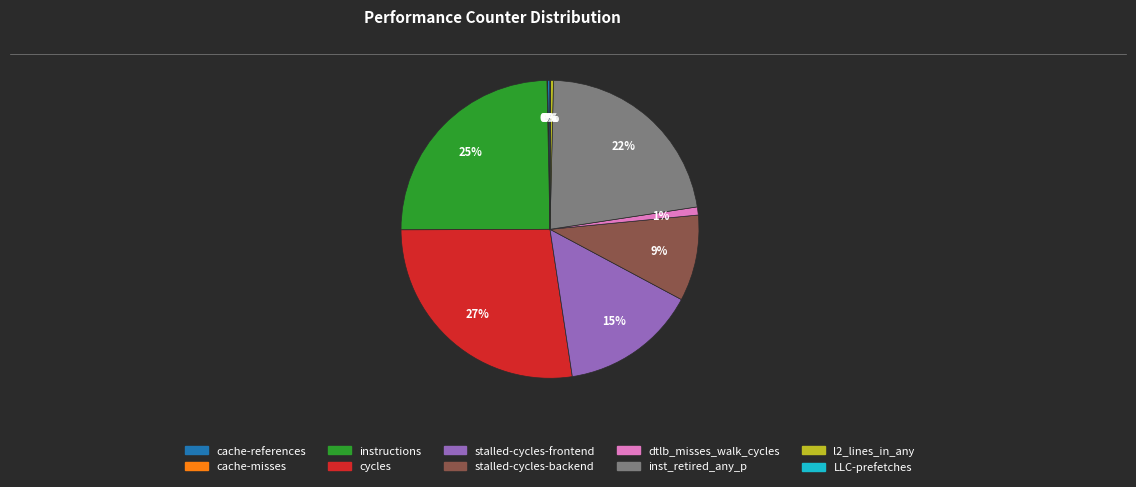

Between inst_retired_any_p and stalled-cycles-frontend, which is larger?

inst_retired_any_p